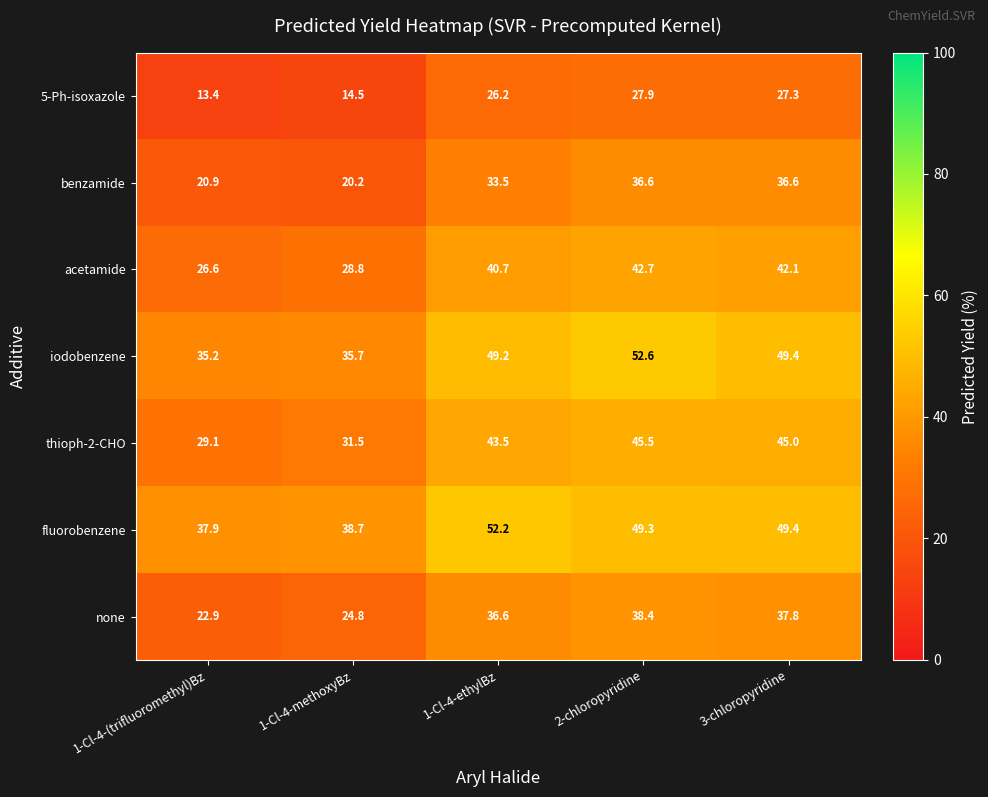

What is the total value across all series at 1-Cl-4-methoxyBz?

194.2